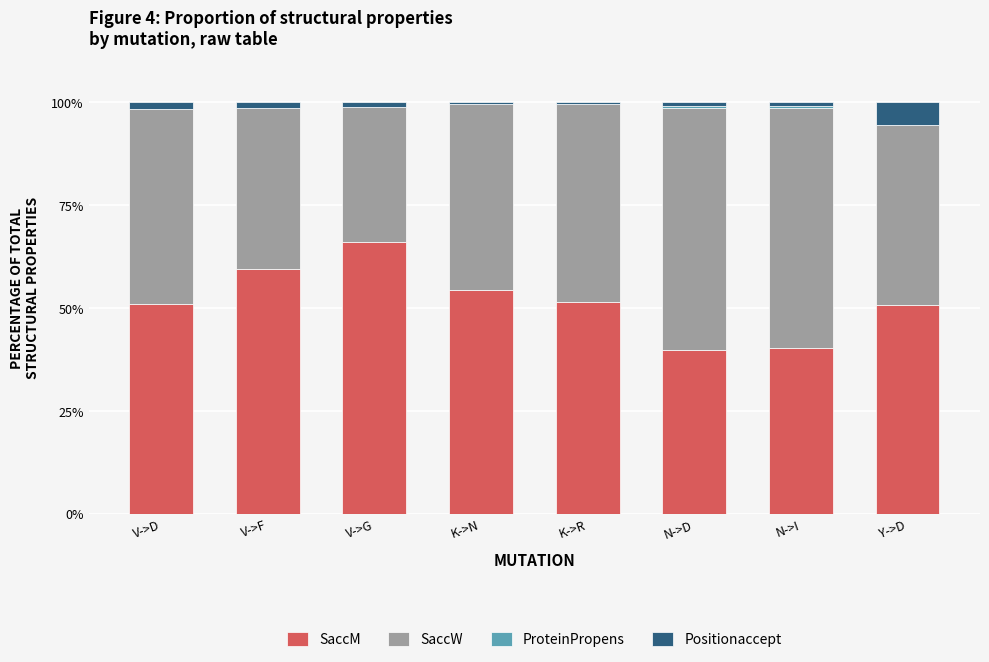

Which category has the highest value in the SaccM series?

V->G